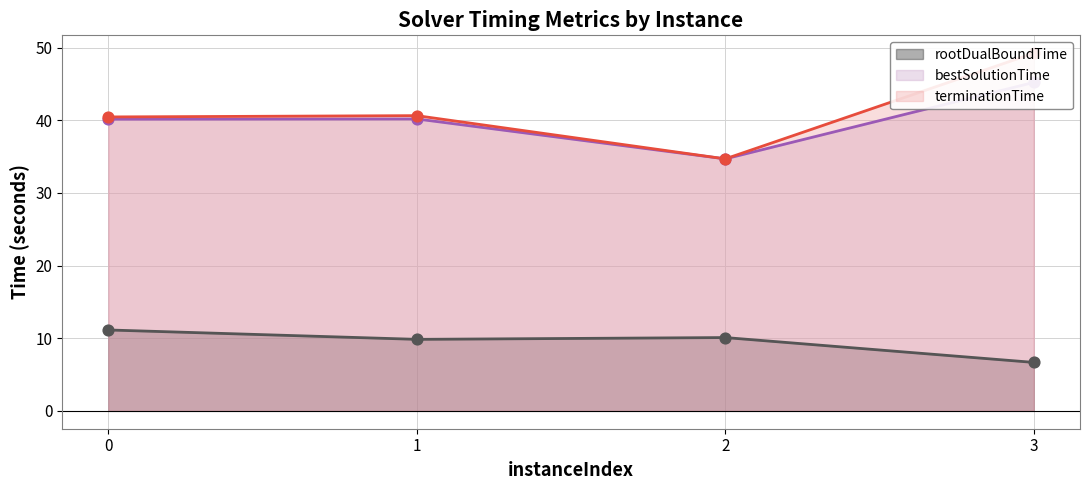

What are all the series names shown in the legend?

rootDualBoundTime, bestSolutionTime, terminationTime